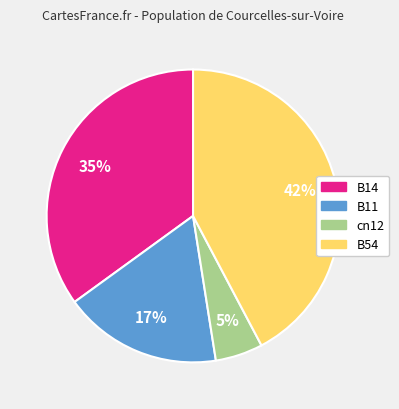

To the nearest percent, what is the difference between the largest and smallest slice percentages?

37%